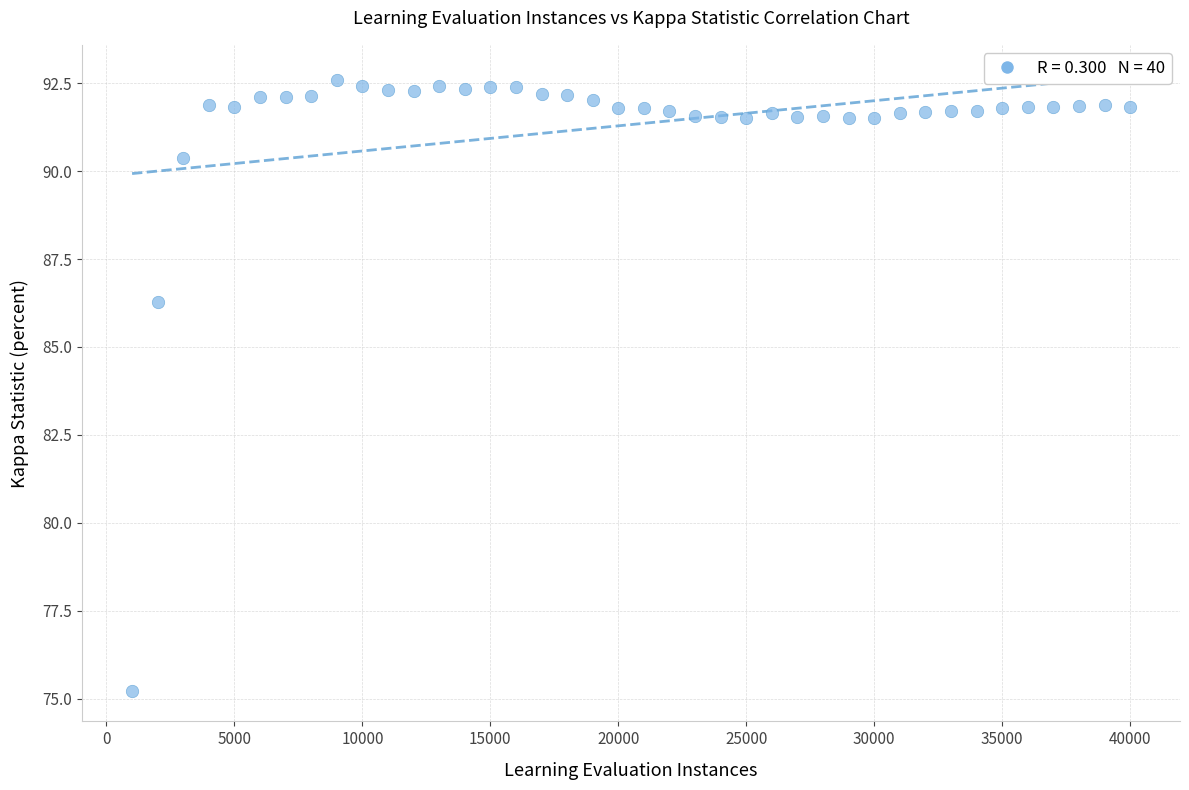

What Y value in the scatter plot is closest to 83?

86.3